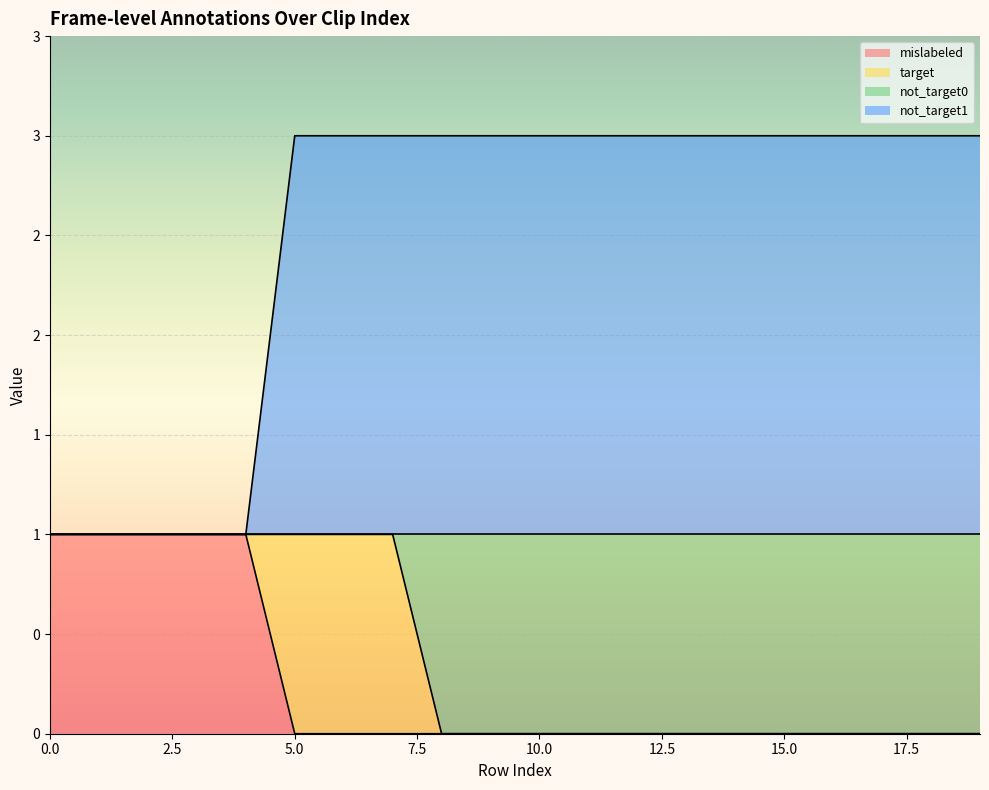

What are all the series names shown in the legend?

mislabeled, target, not_target0, not_target1